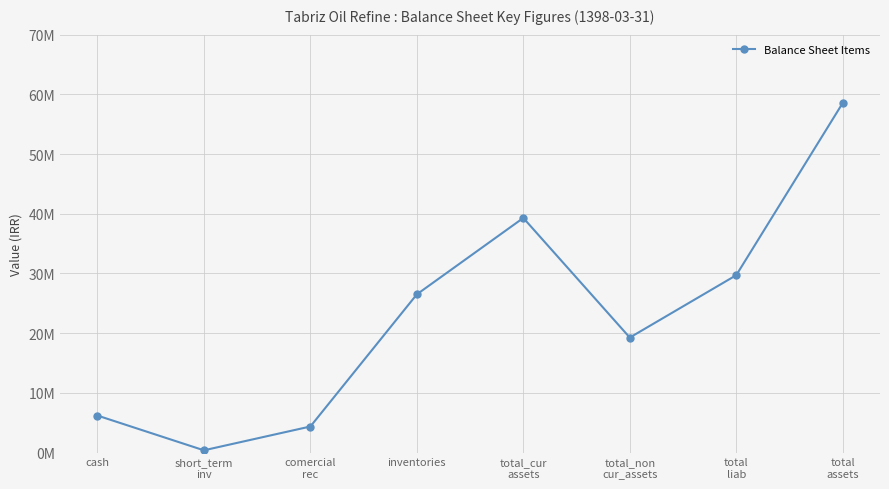

Does the chart have visible grid lines?

Yes